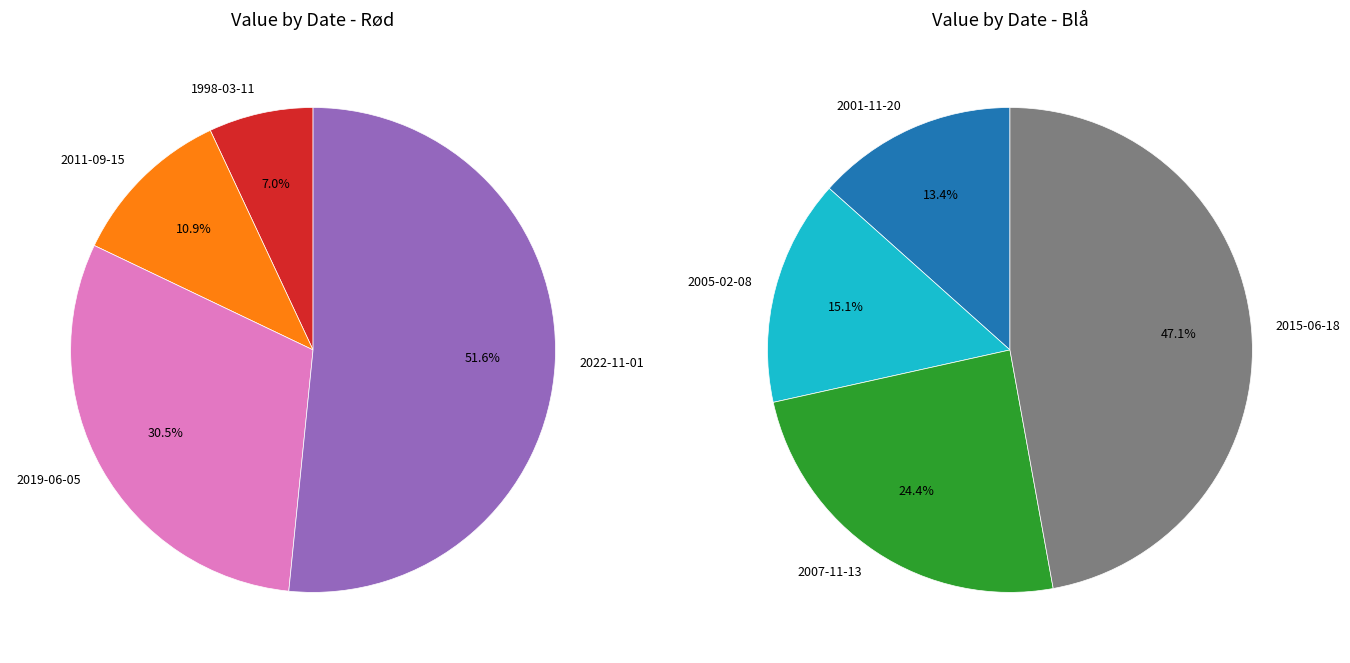

To the nearest percent, what portion does 2 represent?

24%